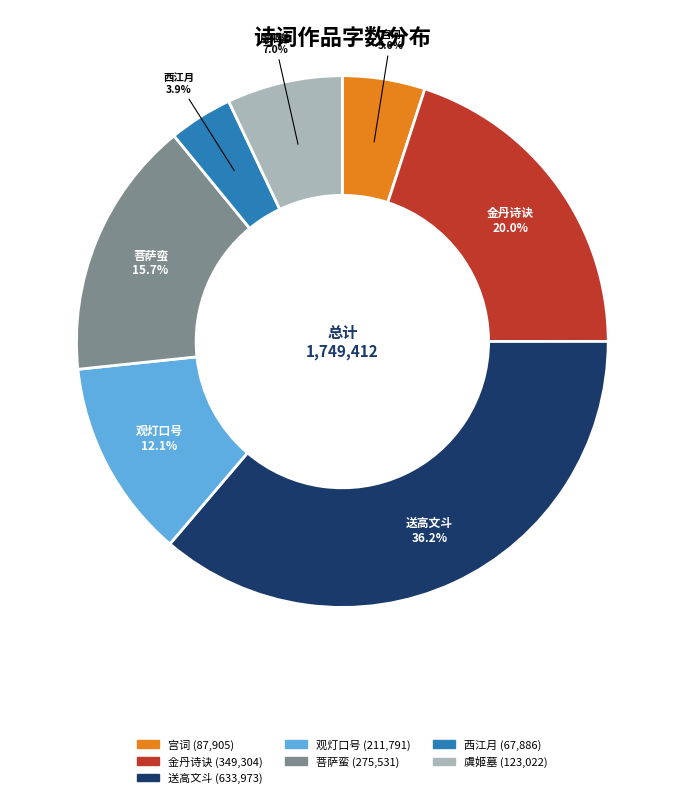

Is there a majority slice in this chart?

No